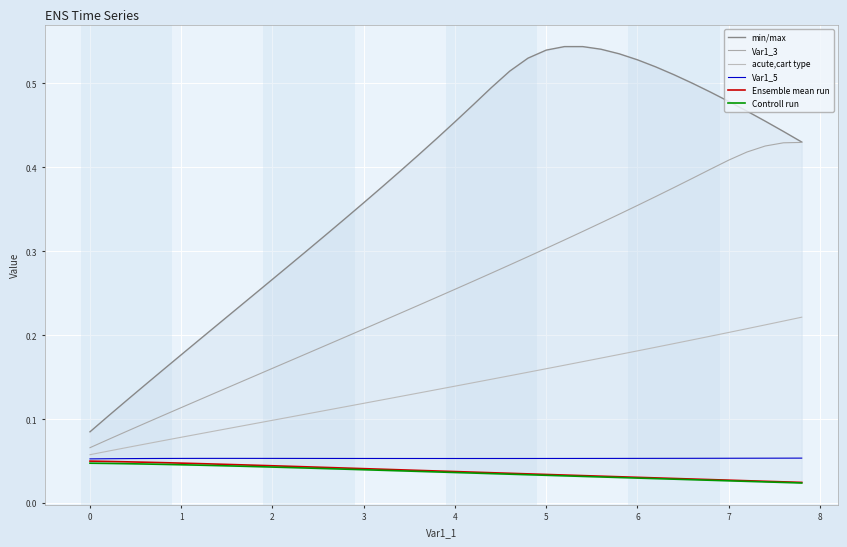

True or false: Ensemble mean run has more than 1 interior local peaks.

False